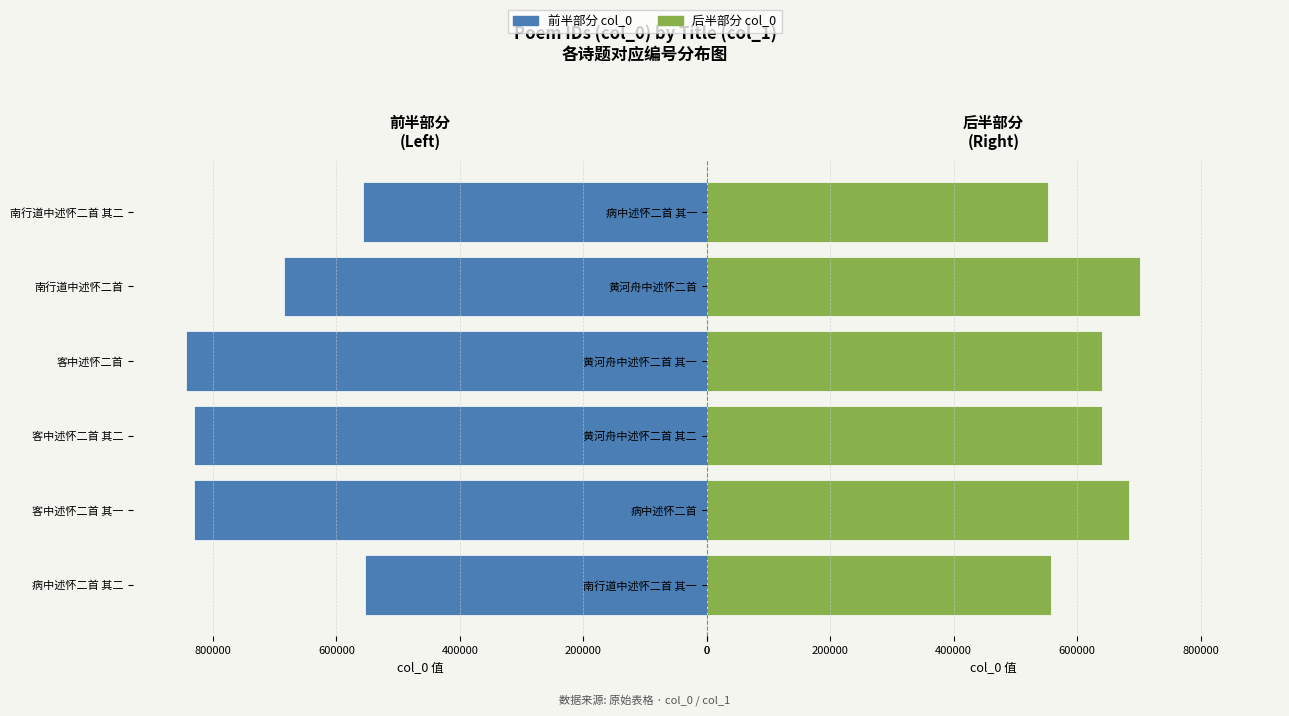

How many values in the 其一/其二 (后半) series exceed 640827?

2